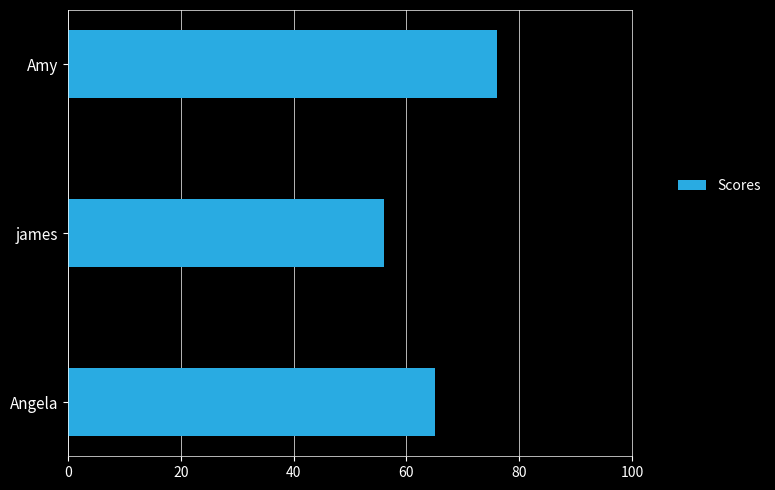

How many distinct data groups are displayed?

1